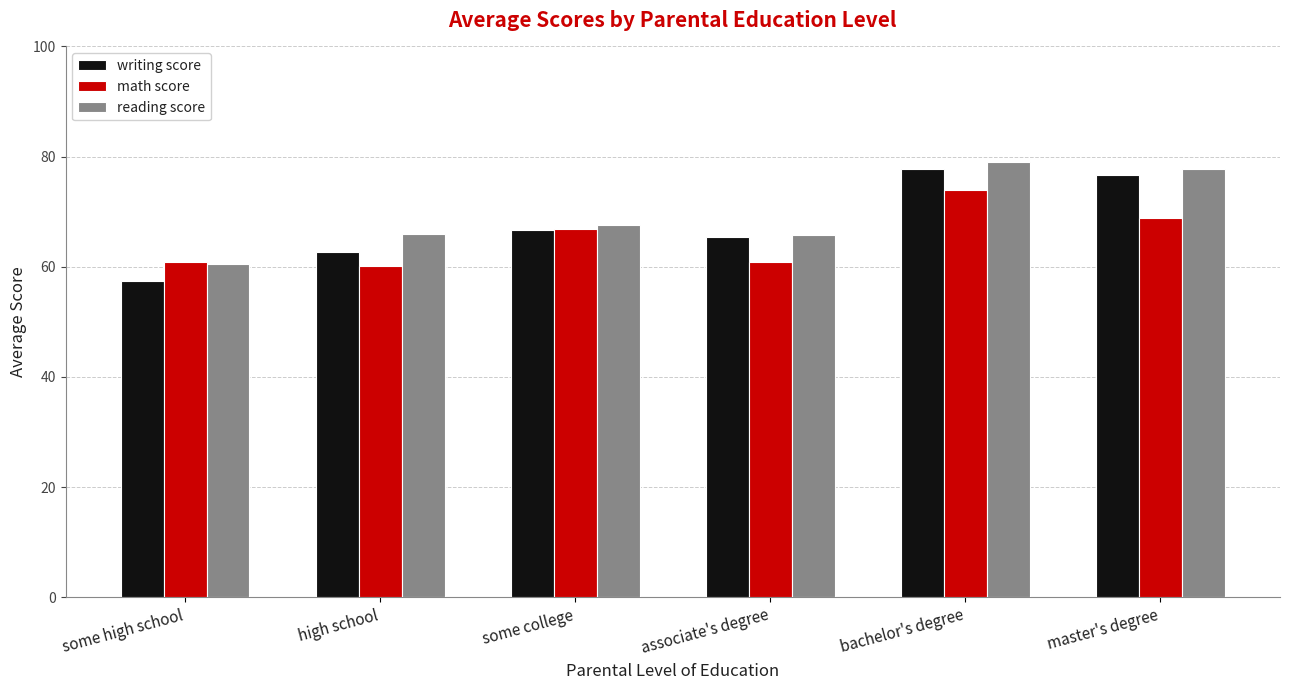

The value of reading score at associate's degree is 65.8. True or false?

True